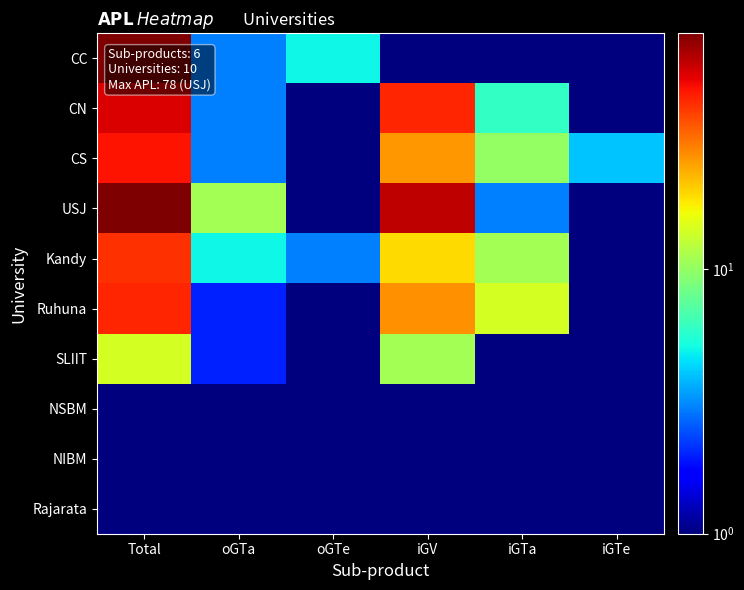

Which label corresponds to the smallest value in the chart?

iGV